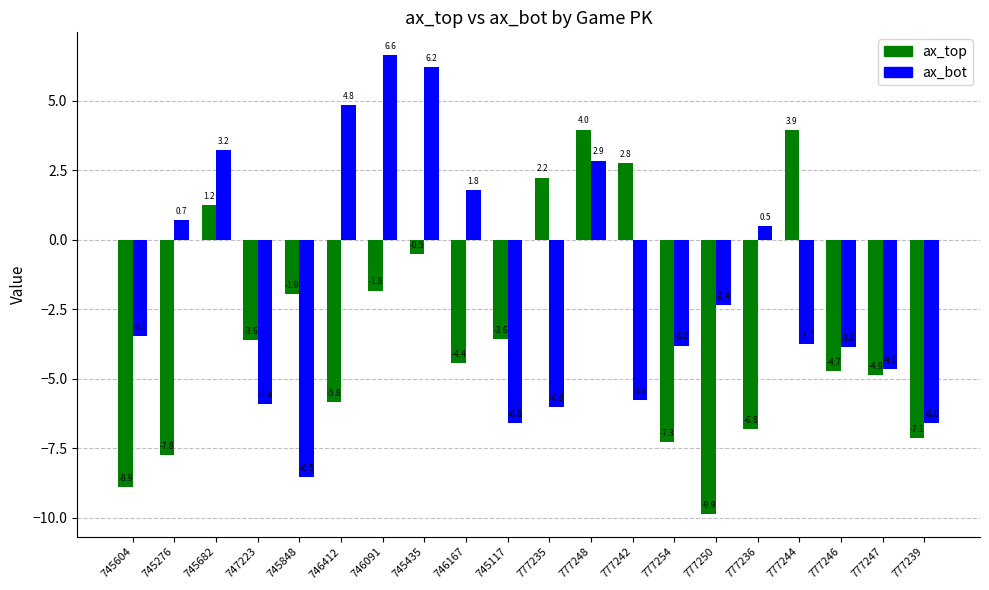

Which series has the largest range (max minus min)?

ax_bot